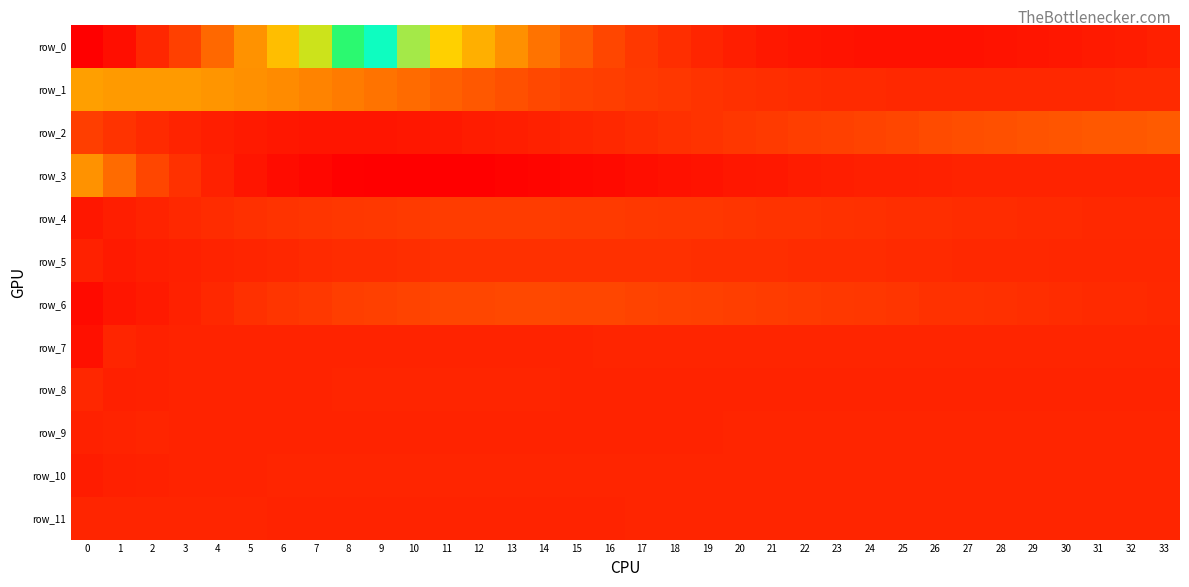

Where does the row_0 series first go above 0?

20